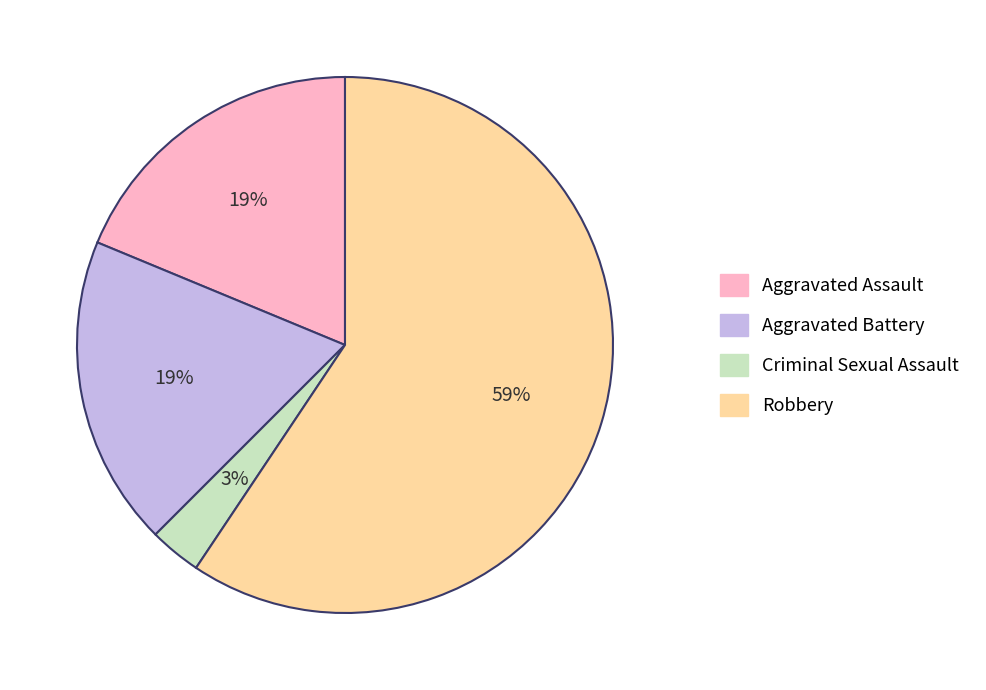

How many slices are in this pie chart?

4